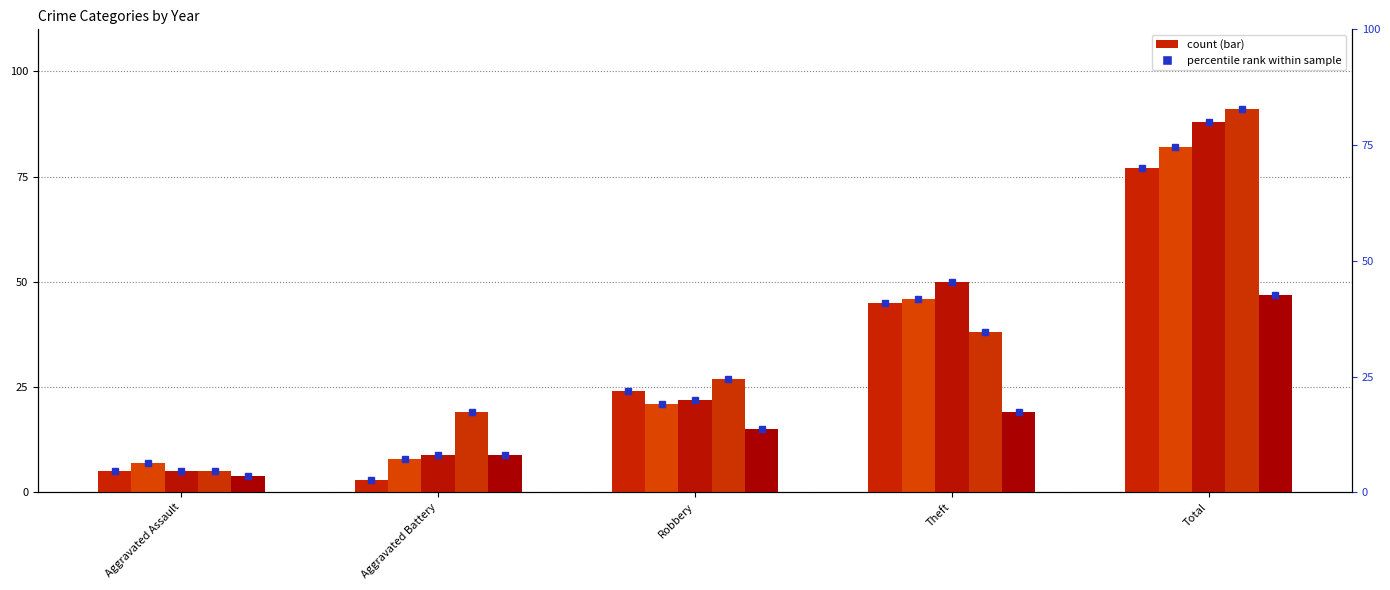

What is the ratio of the value at Robbery to the value at Aggravated Assault?

4.8